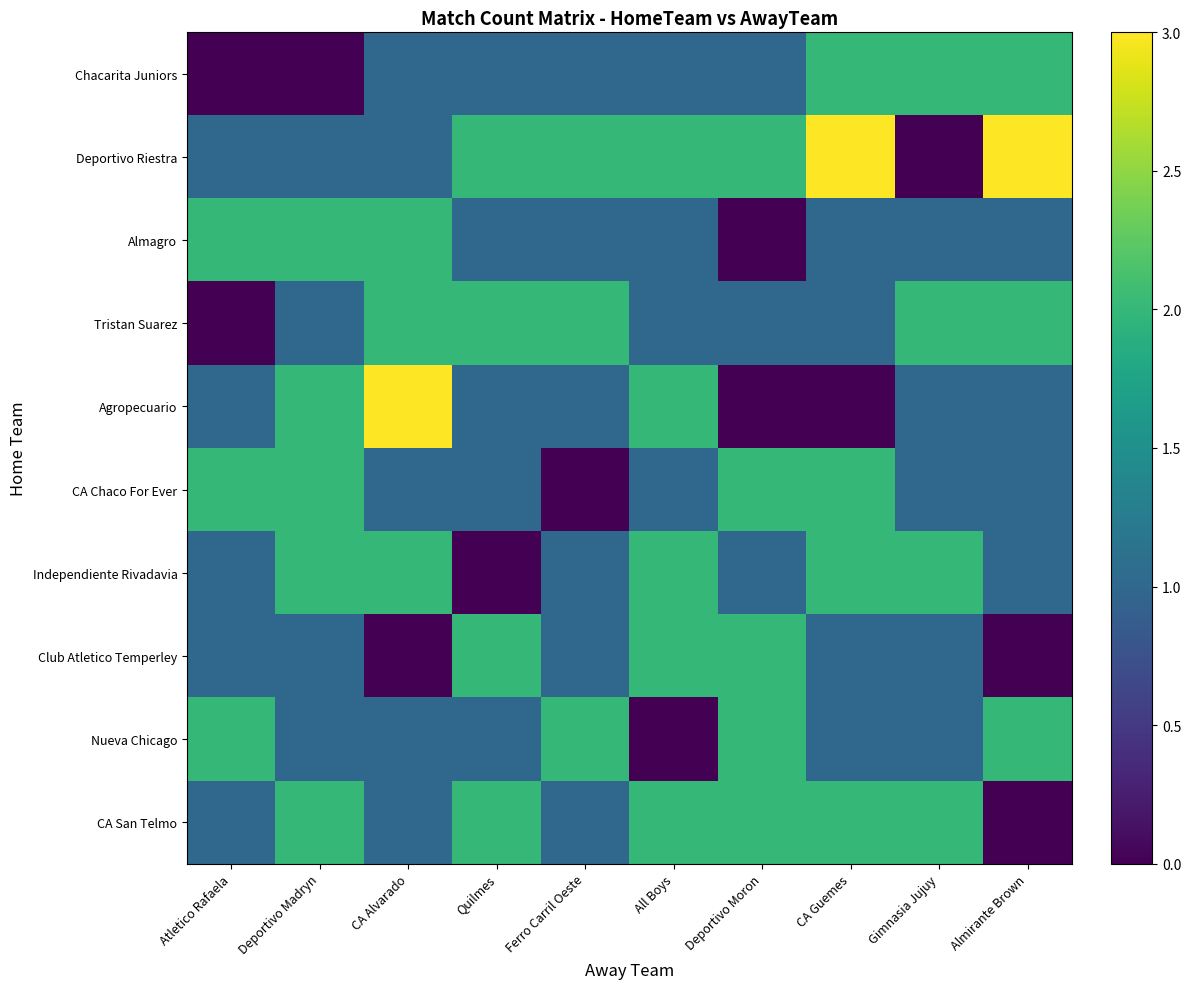

Which series has the largest total across all categories?

Deportivo Riestra